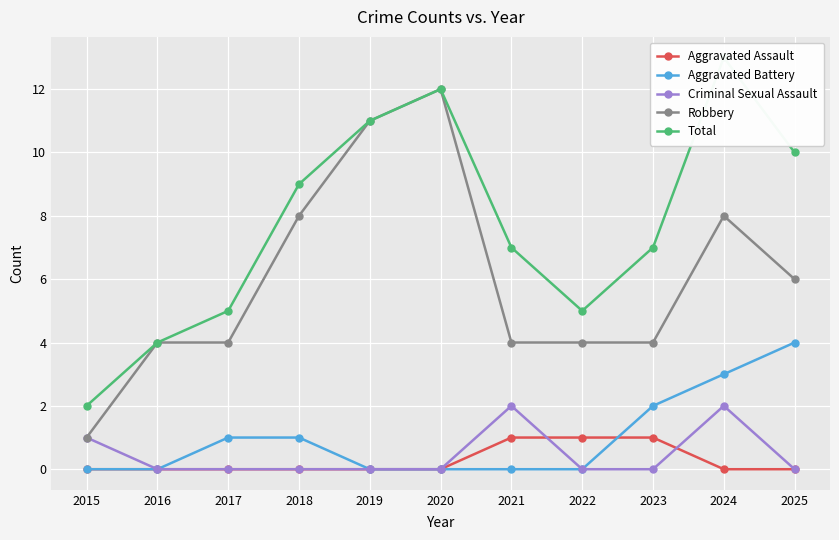

Does the chart display data point markers on the line(s)?

Yes